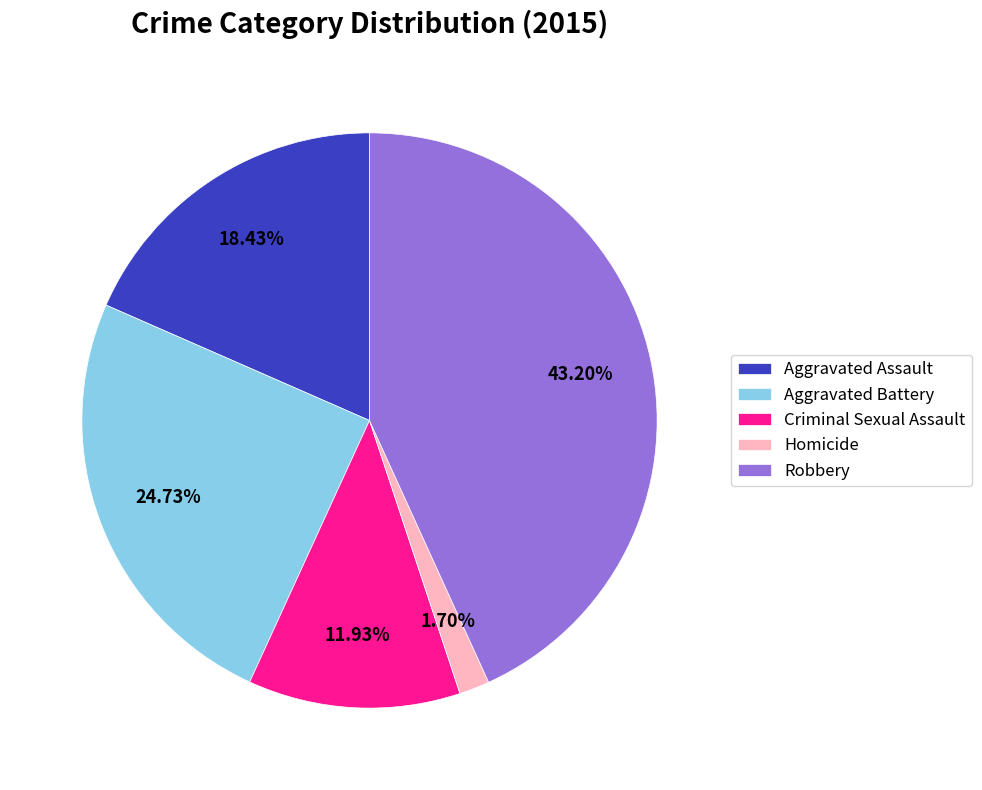

Does Aggravated Battery account for over 50% of the chart?

No